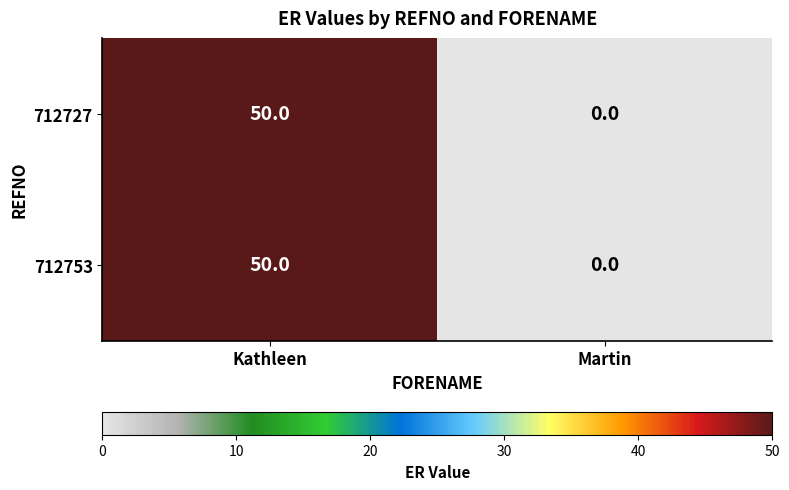

Reading left to right, list all the values displayed in this chart.

712727: Kathleen=50	Martin=0
712753: Kathleen=50	Martin=0